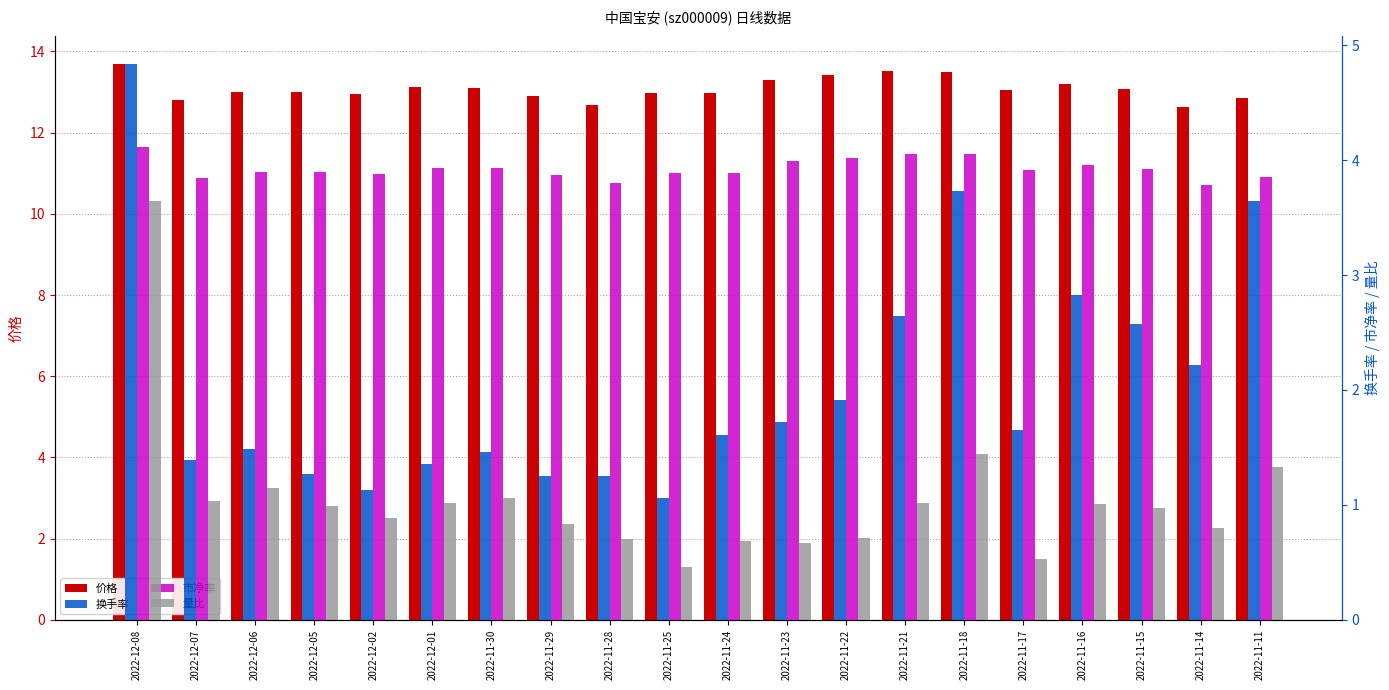

The value of 换手率 at 2022-12-08 is 4.8. True or false?

True